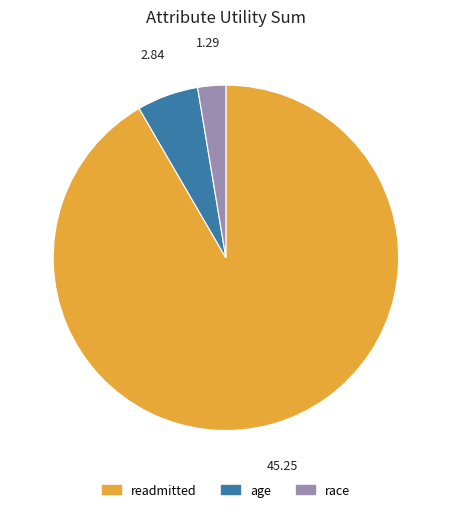

How many slices are in this pie chart?

3